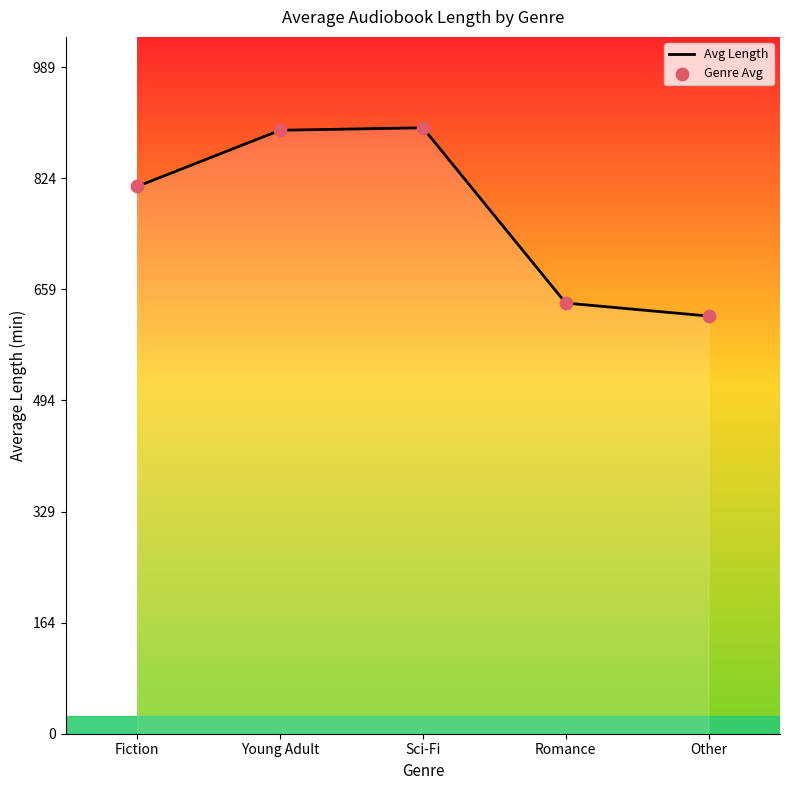

Approximately how many times larger is the value at Fiction compared to Sci-Fi?

0.9